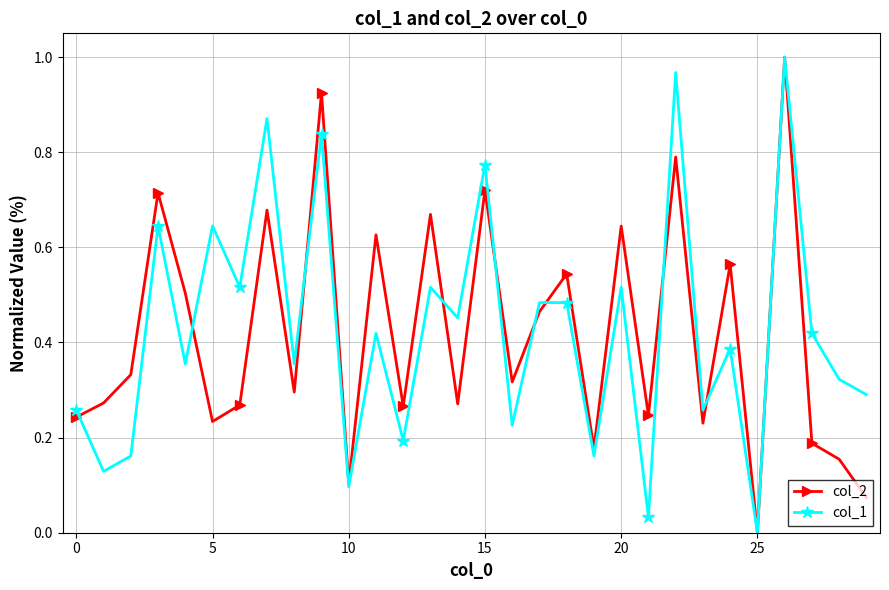

Which series has the largest total across all categories?

col_1